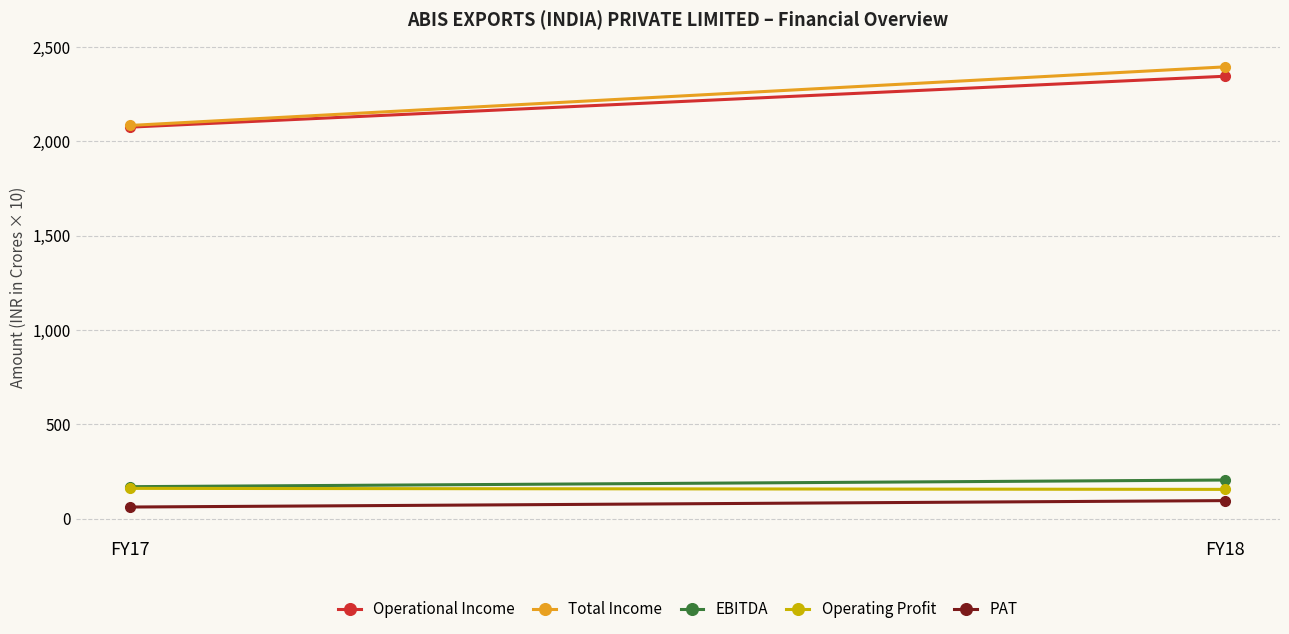

What is the value of the Total Income point at the 2nd from the left?

2393.8